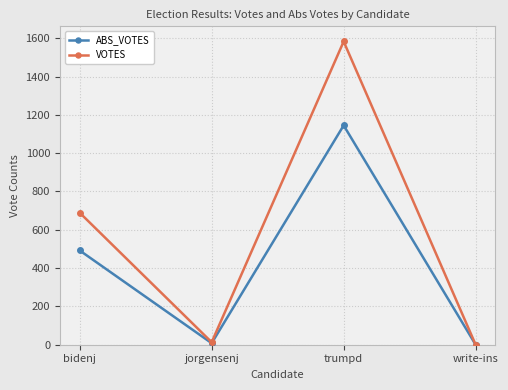

What is the label of the 3rd point from the left?

trumpd